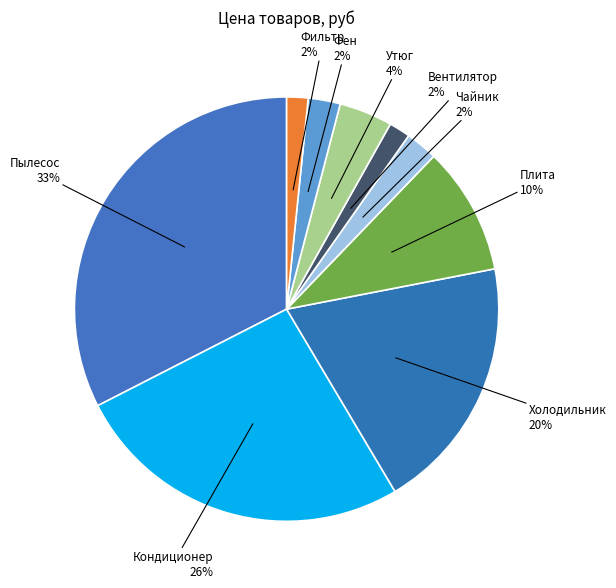

To the nearest percent, what is the average slice percentage?

11%